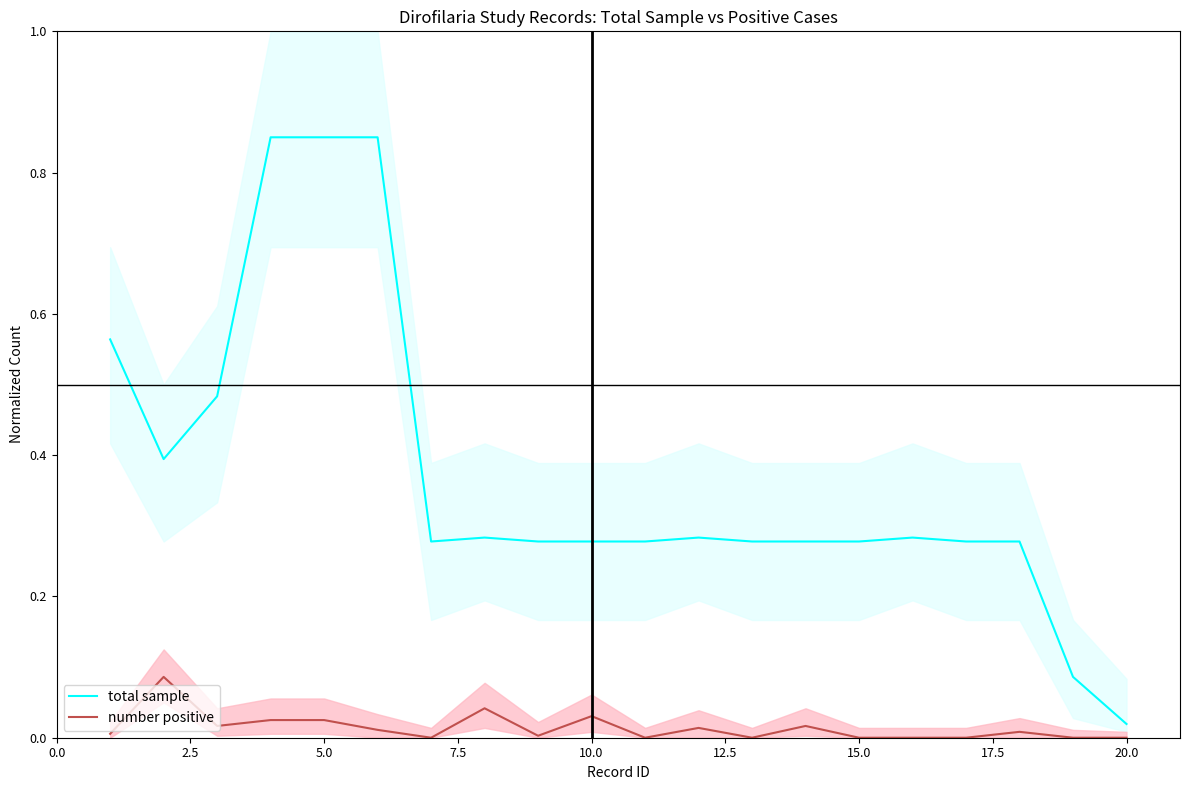

What is the sum of all total sample values?

7.4